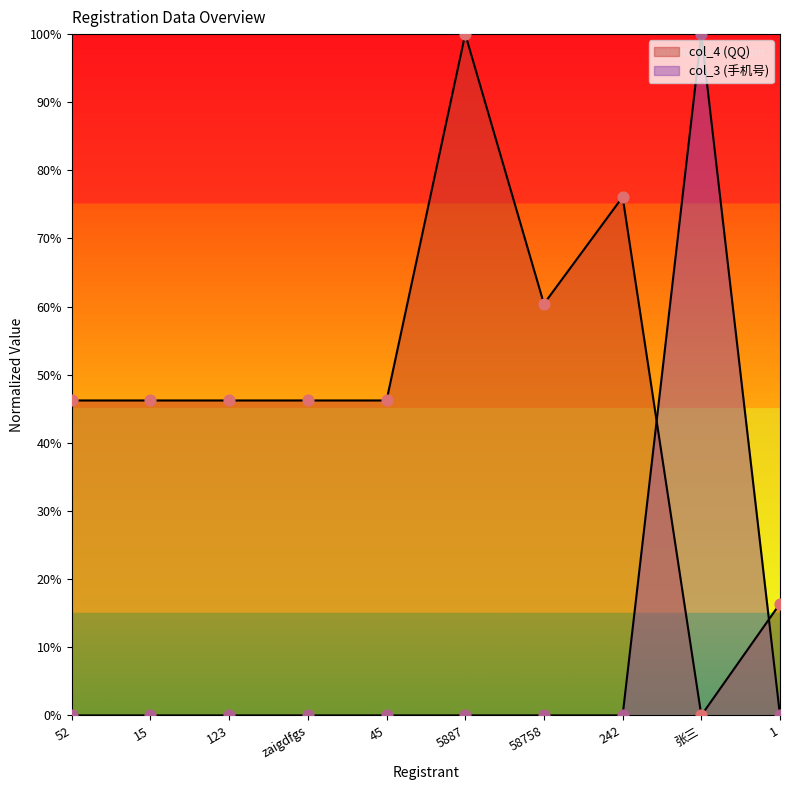

At how many categories does at least one series exceed 66?

3